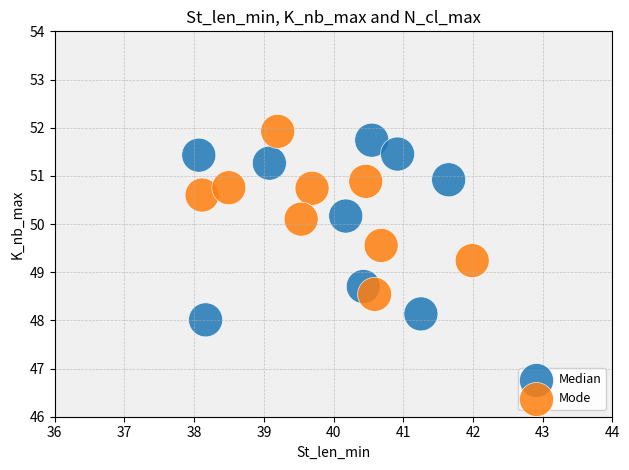

Which series has the largest Y range (max minus min)?

Median